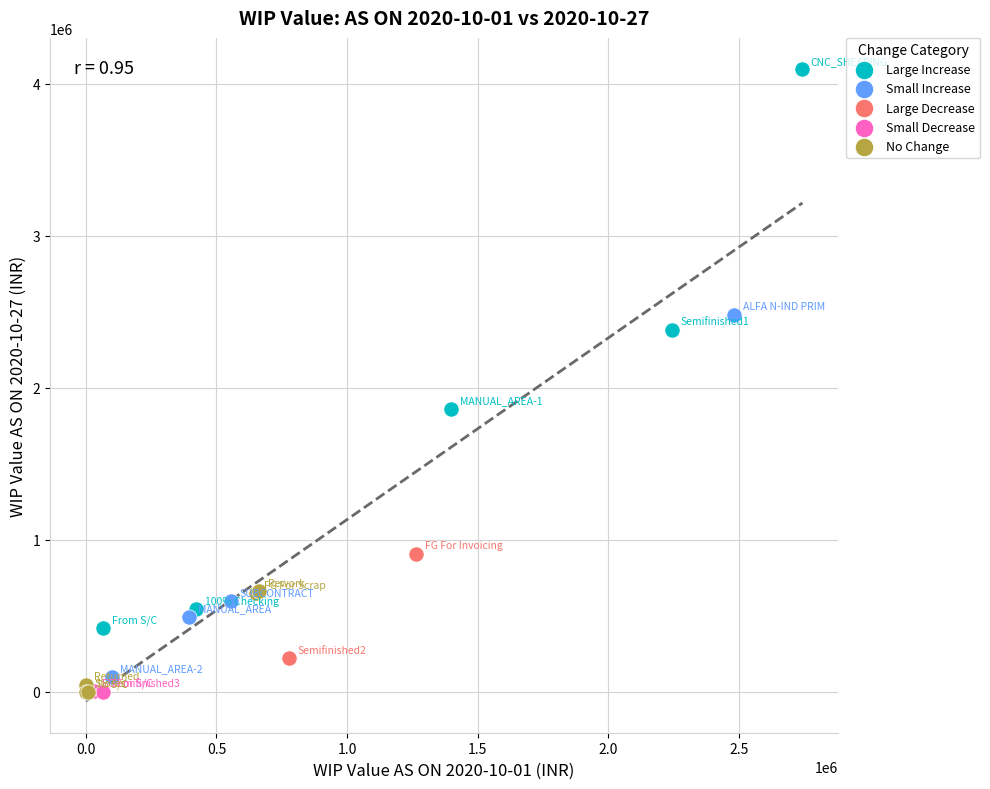

Which series reaches the maximum Y coordinate?

Large Increase